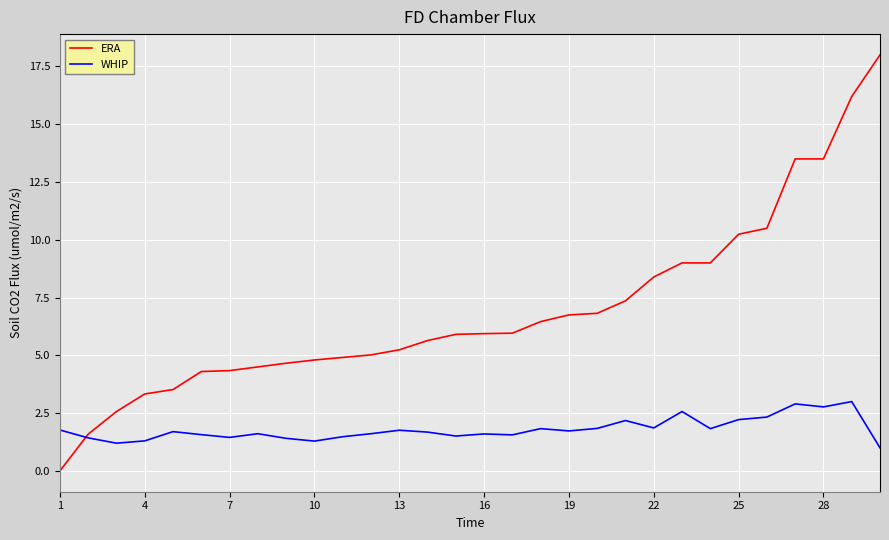

What are all the series names shown in the legend?

ERA, WHIP